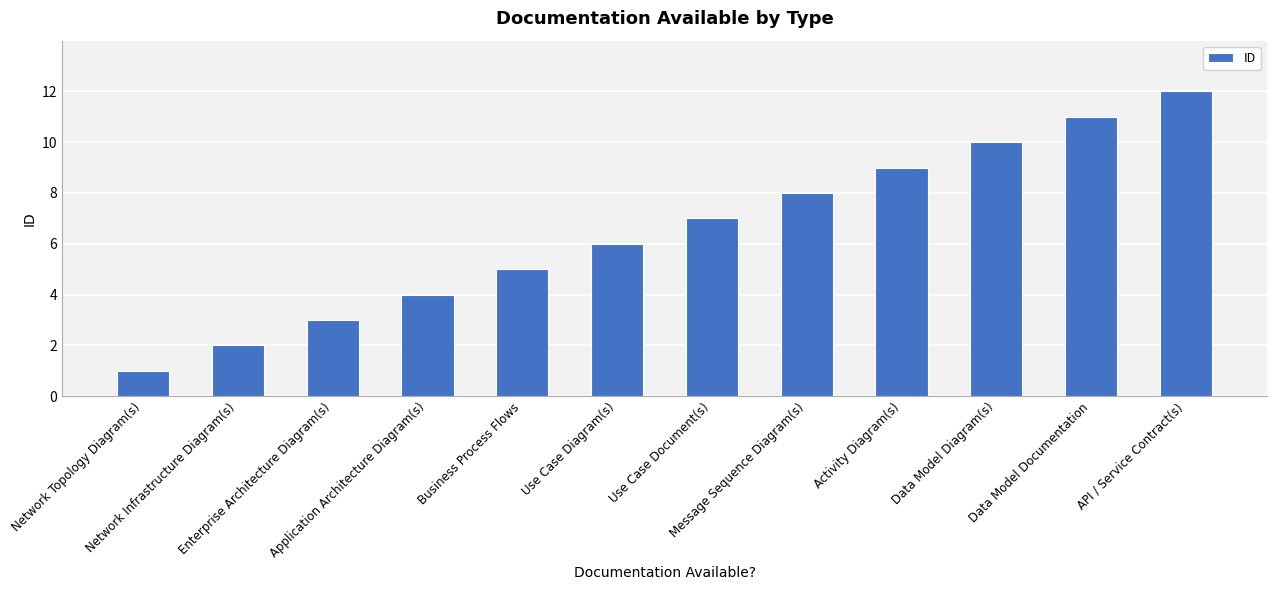

What is the label of the 7th bar from the left?

Use Case Document(s)